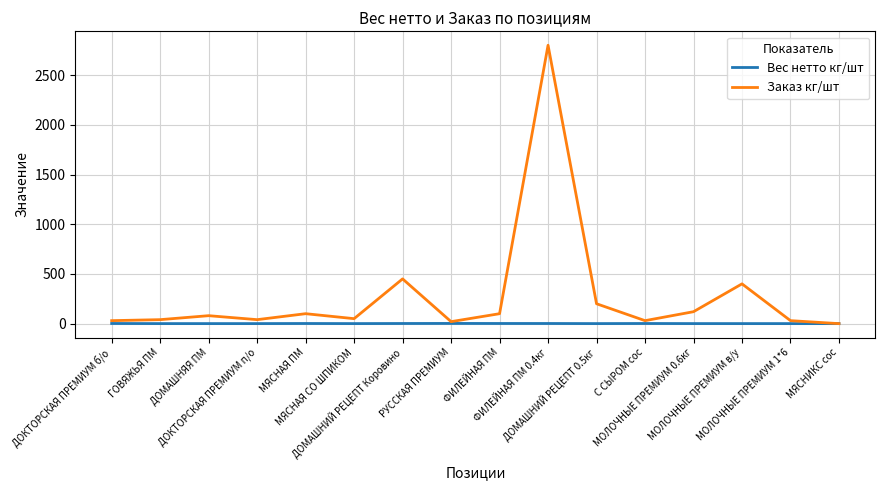

What position from the right is РУССКАЯ ПРЕМИУМ?

9